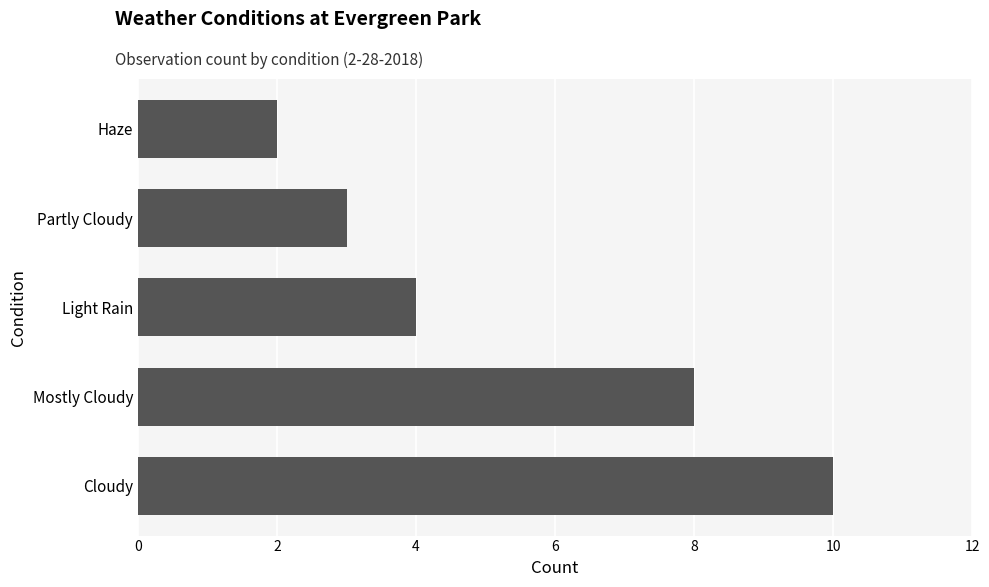

What is the change in value from Cloudy to Light Rain?

-6